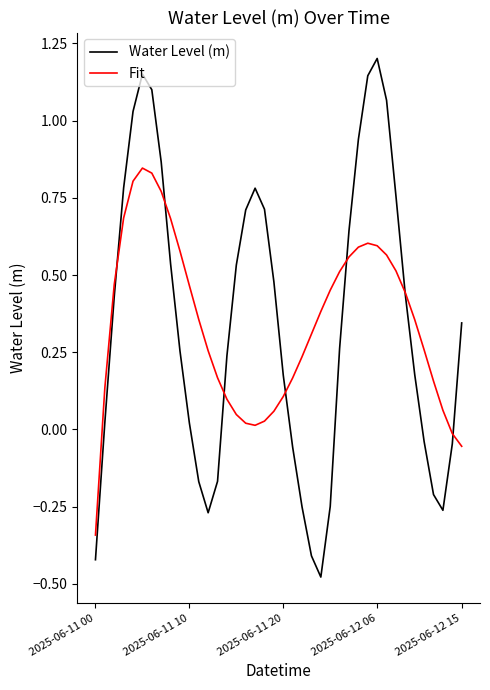

Rank the series by their maximum value, from lowest to highest.

Fit, Water Level (m)